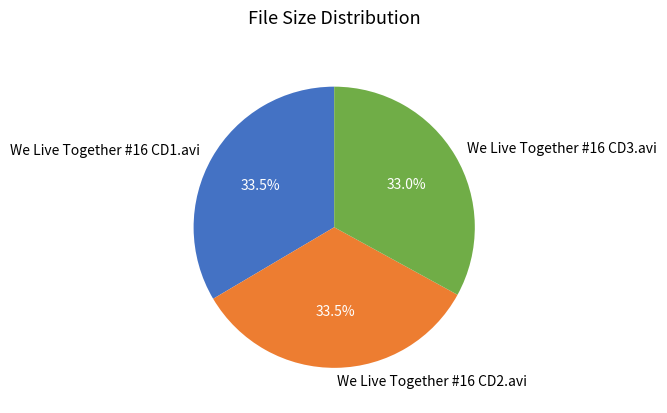

To the nearest percent, what is the combined percentage of We Live Together #16 CD2.avi and We Live Together #16 CD1.avi?

67%